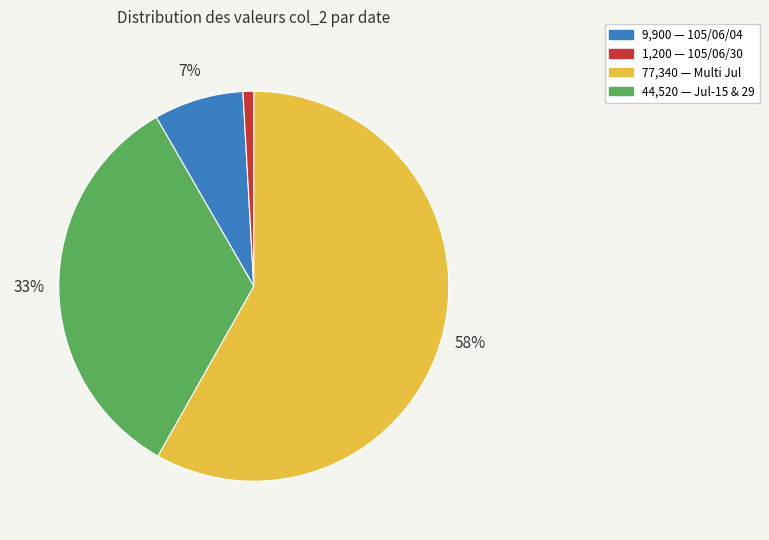

To the nearest percent, what is the average slice percentage?

25%